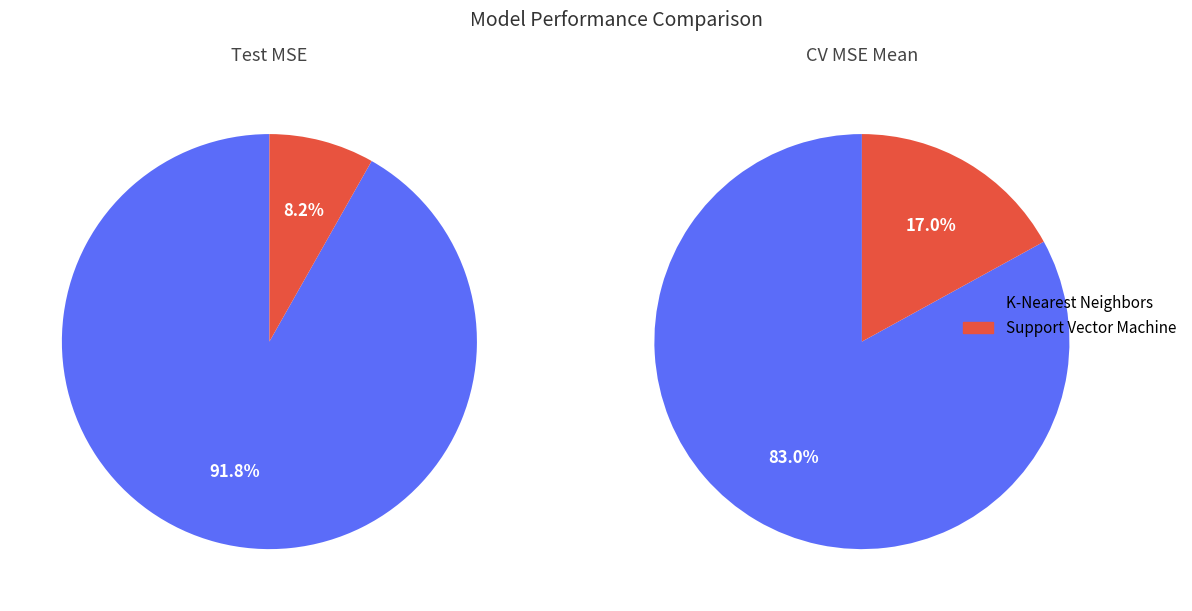

Count the number of slices in the pie.

2